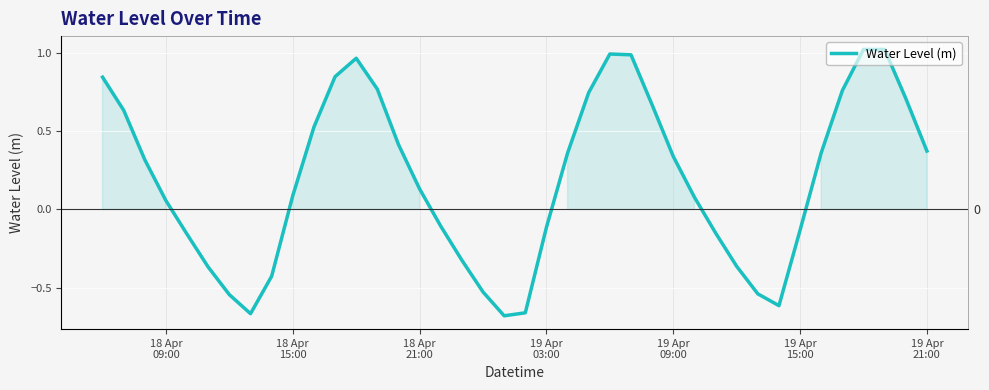

Does the chart display data point markers on the line(s)?

No